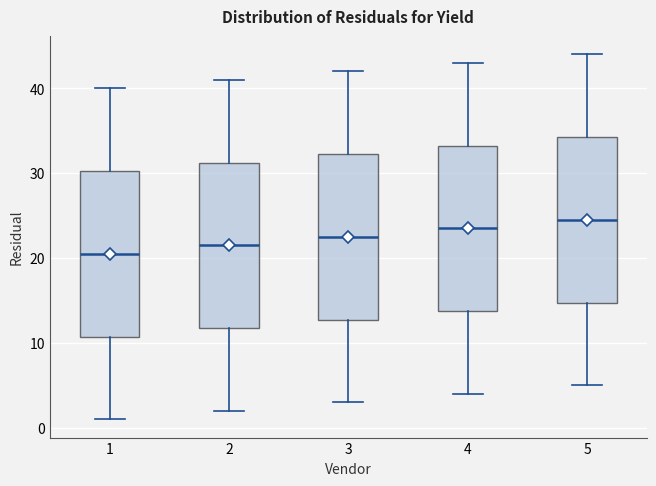

Where does the upper whisker of the box at x = 3 end on the y-axis? The values are not printed on the chart, so give them approximately, as read against the axis.

42